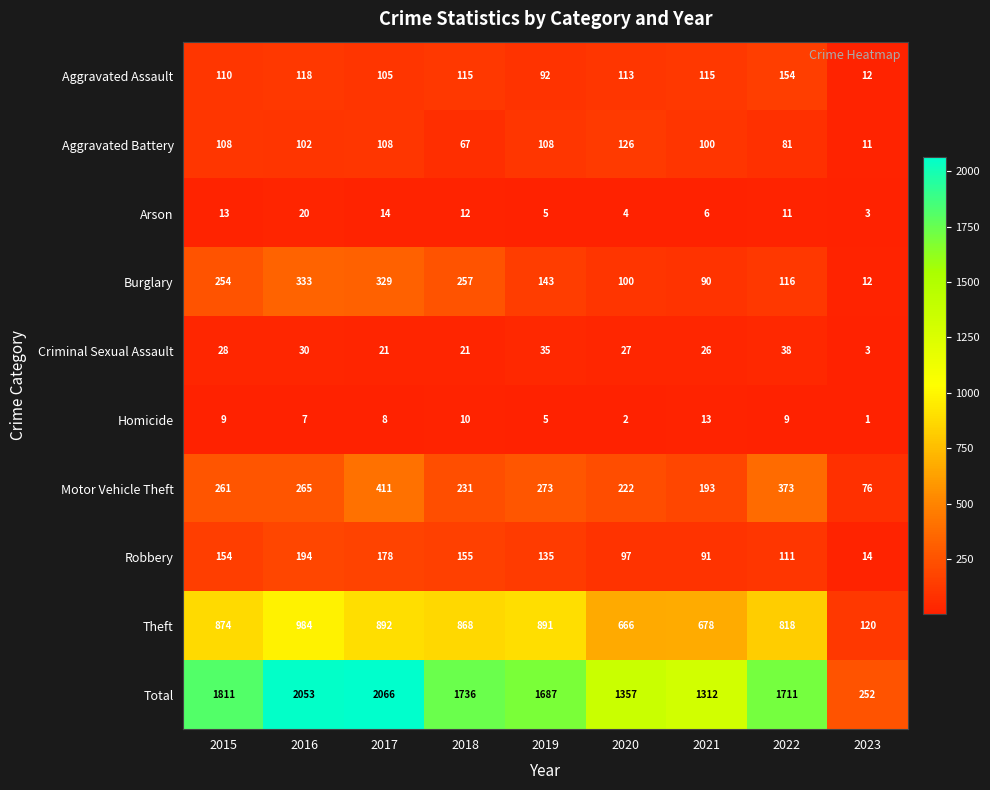

At how many categories does at least one series exceed 91?

9